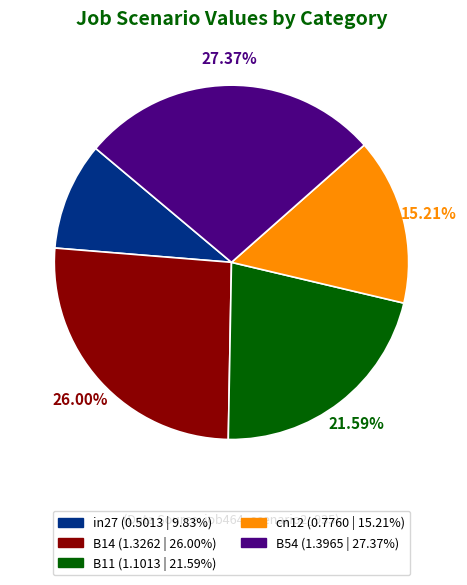

Count the number of slices in the pie.

5